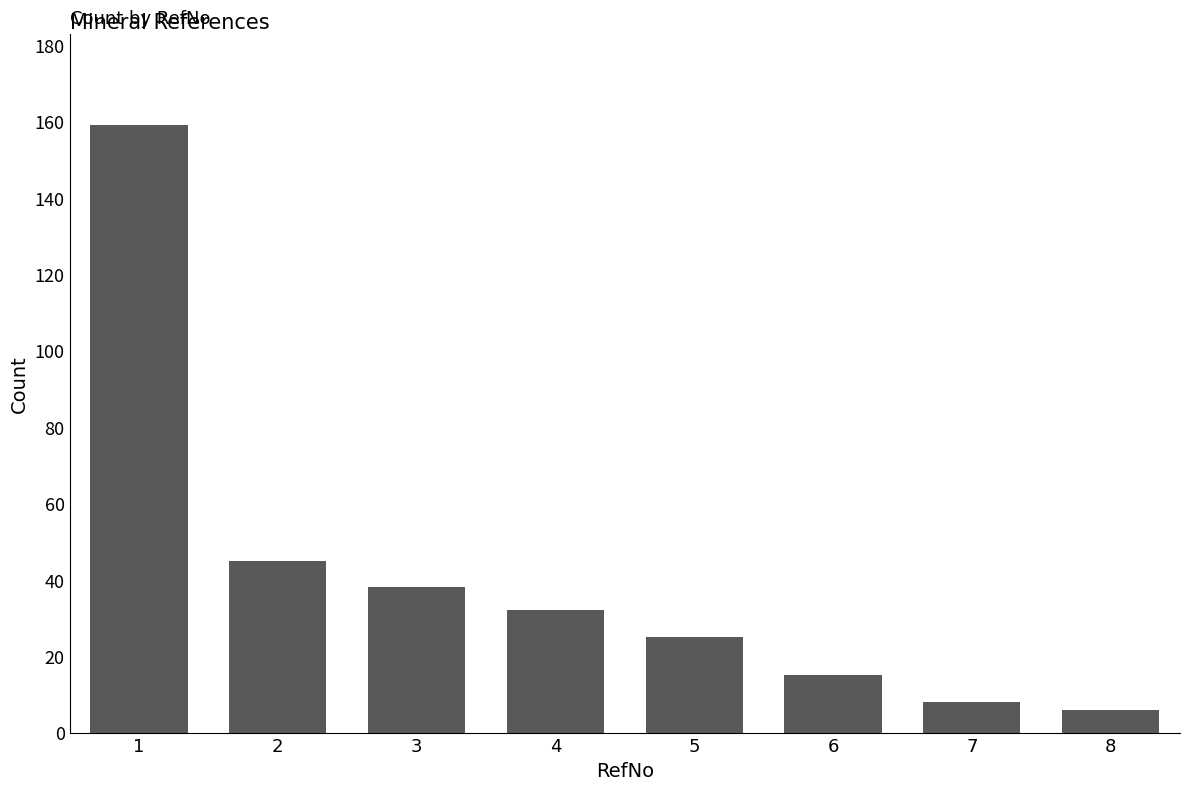

Reading left to right, extract all data points from this chart.

159	45	38	32	25	15	8	6